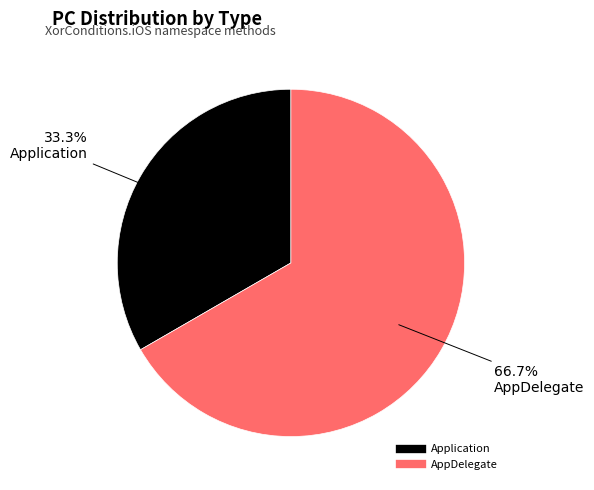

What percentage is the Application slice, to the nearest percent?

33%